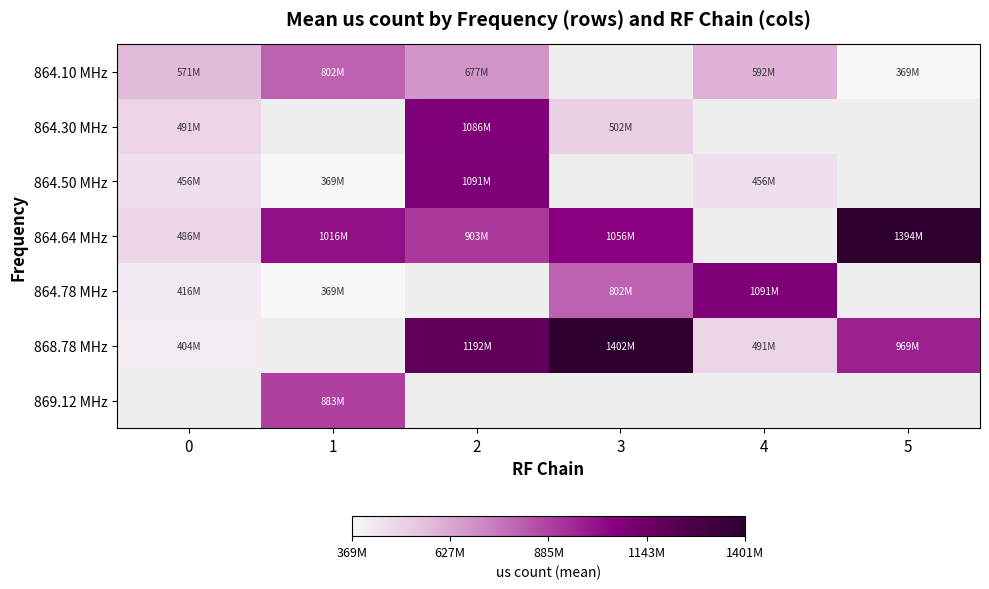

Is it true that 864.10 MHz equals 100714242.9 at 5?

False